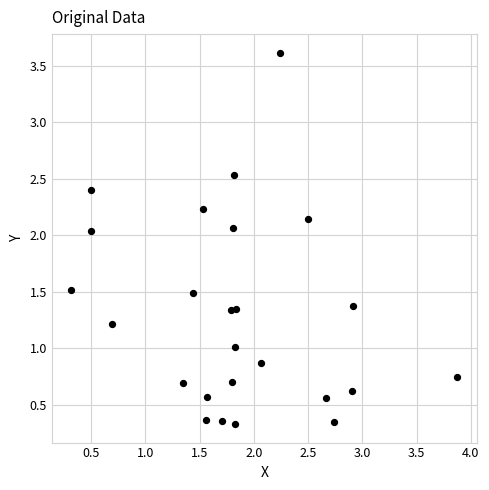

What is the range of Y values (max minus min)?

3.3